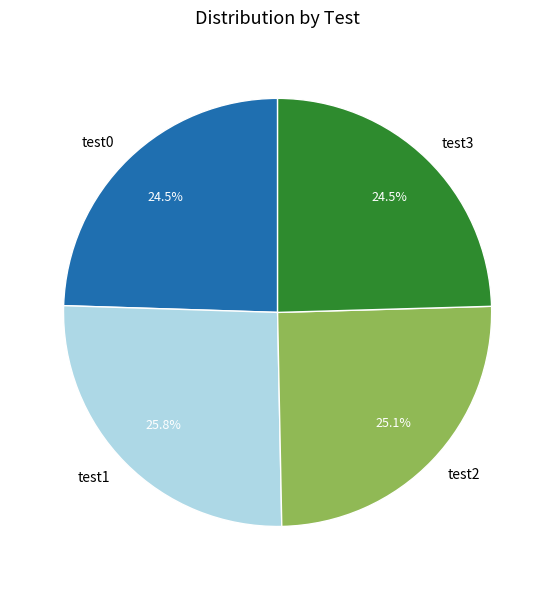

What is the largest slice in the pie chart?

test1